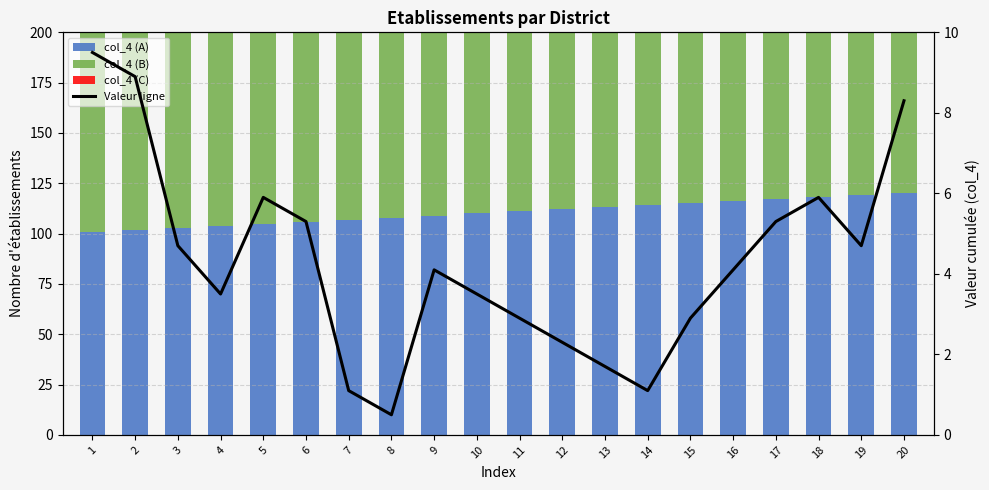

What is the minimum value for col_4 (B)?

101.0